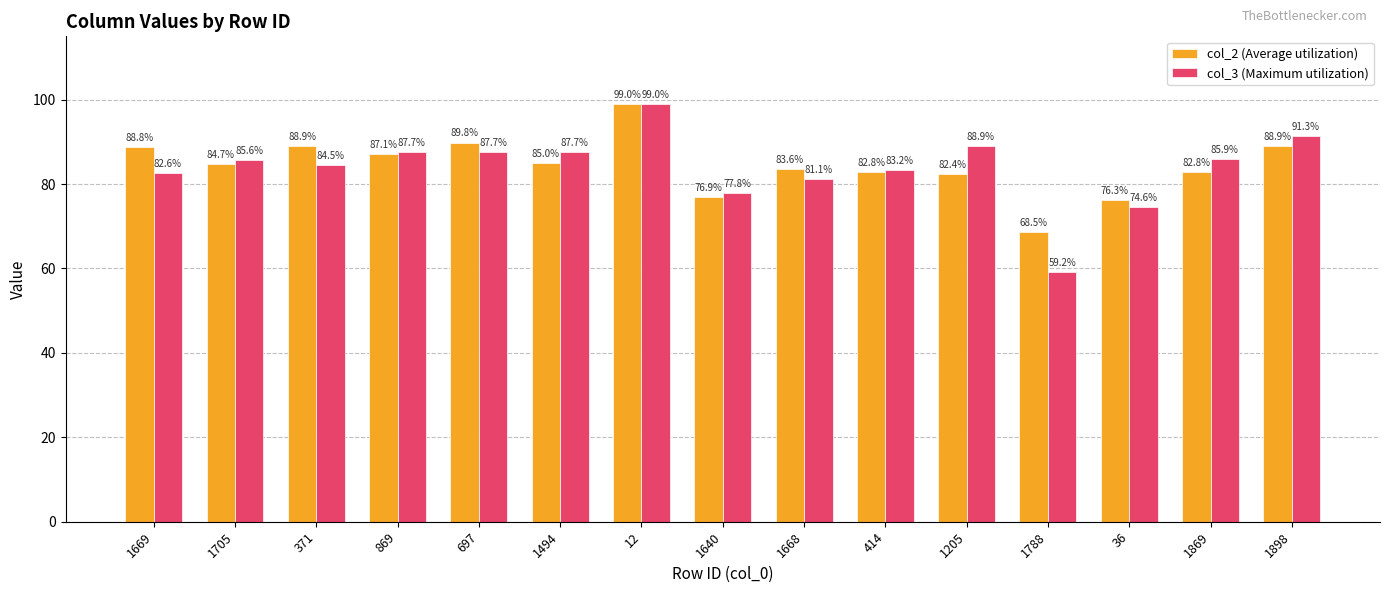

Reading left to right, transcribe all the data shown in this chart.

col_2 (Average utilization): 88.8	84.7	88.9	87.1	89.8	85.0	99.0	76.9	83.6	82.8	82.4	68.5	76.3	82.8	88.9
col_3 (Maximum utilization): 82.6	85.6	84.5	87.7	87.7	87.7	99.0	77.8	81.1	83.2	88.9	59.2	74.6	85.9	91.3